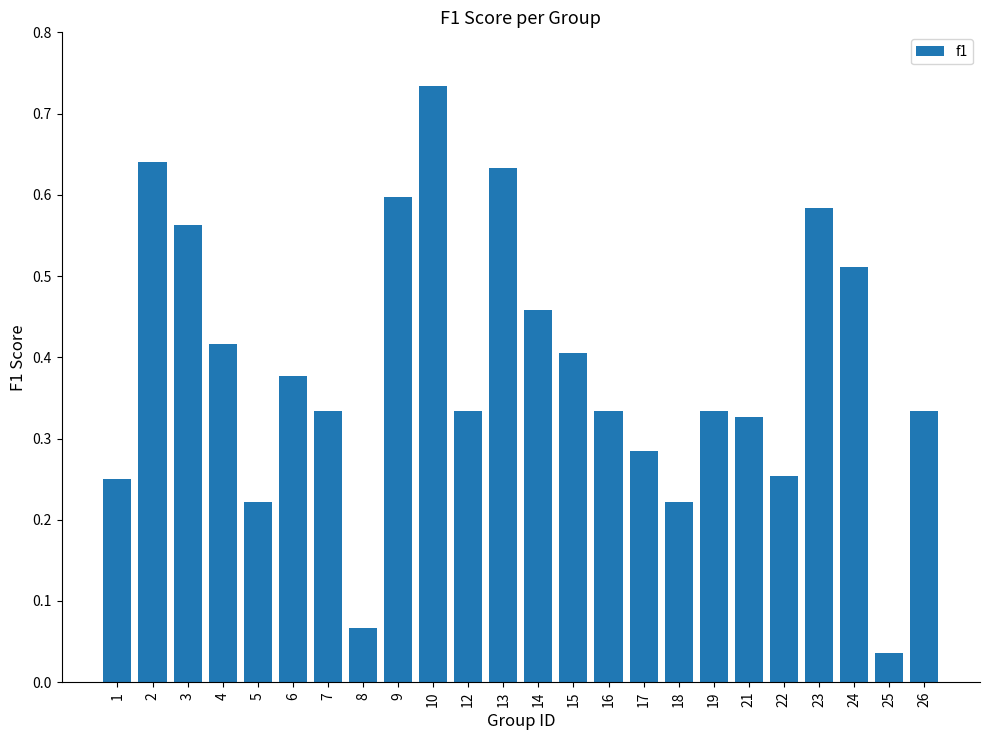

What is the sum of the values at 2 and 13?

1.3